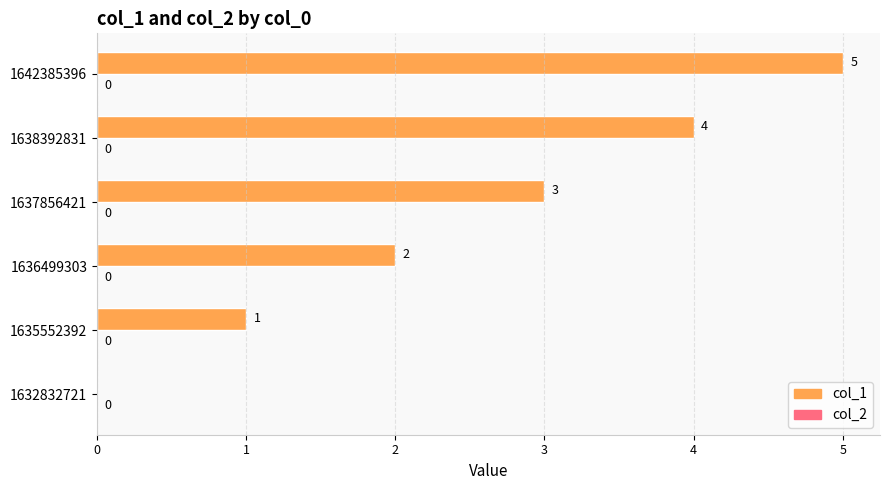

The value at 1642385396 is 5. True or false?

True